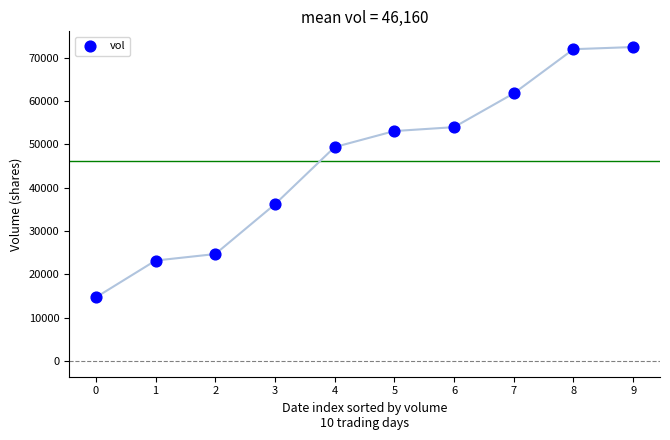

What is the average Y value?

46160